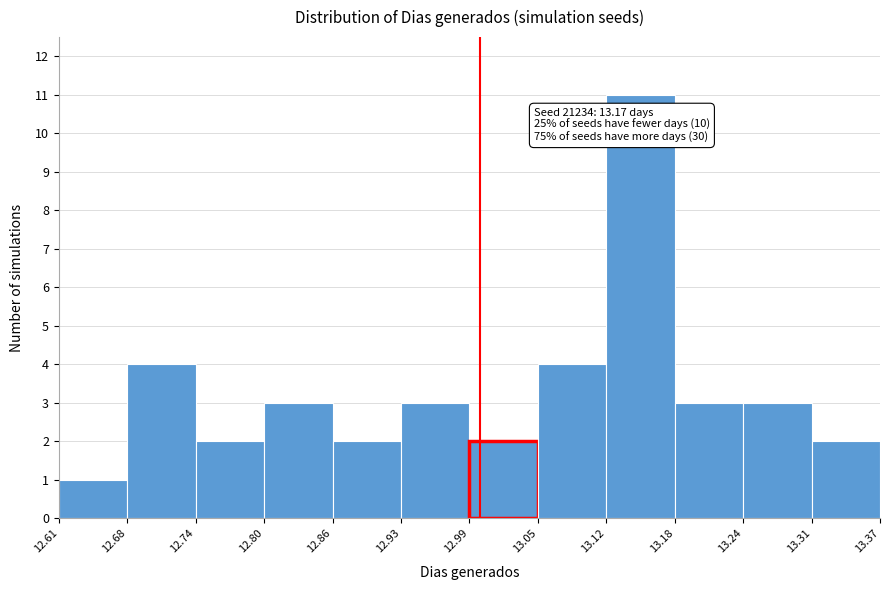

Which range on the x-axis has the tallest bar?

13.12 to 13.18